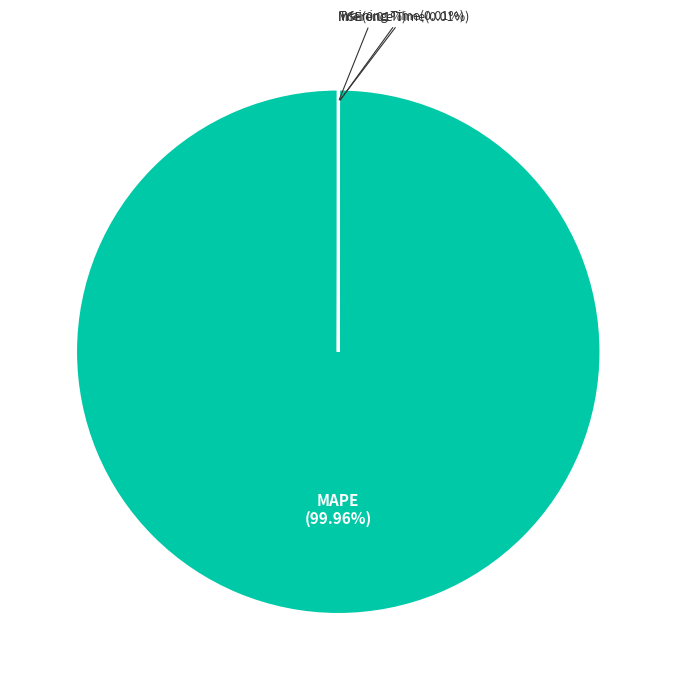

Which slice is the largest?

MAPE